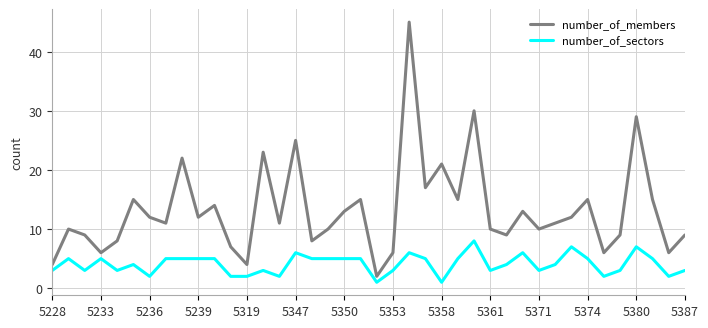

What is the difference between the maximum and minimum values in the number_of_sectors series?

7